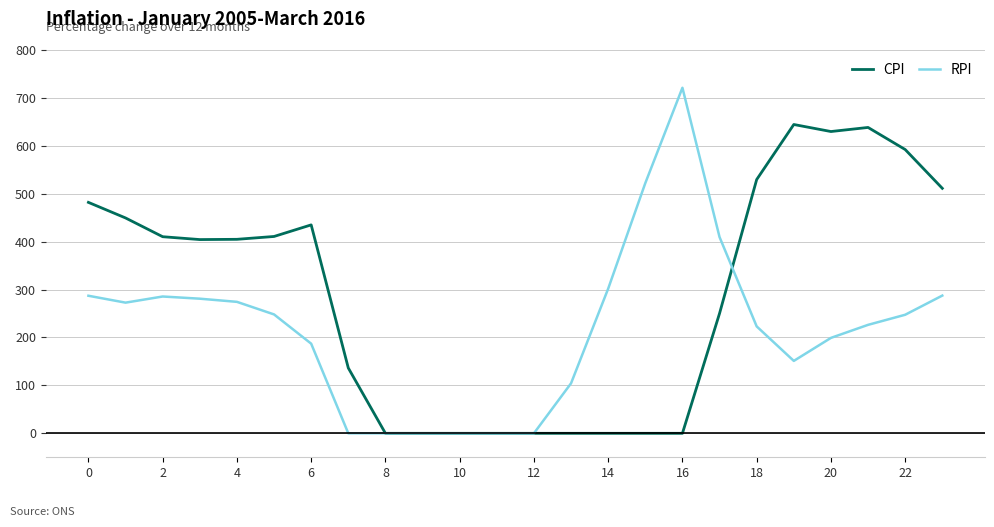

What is the average value of the CPI series?

288.7